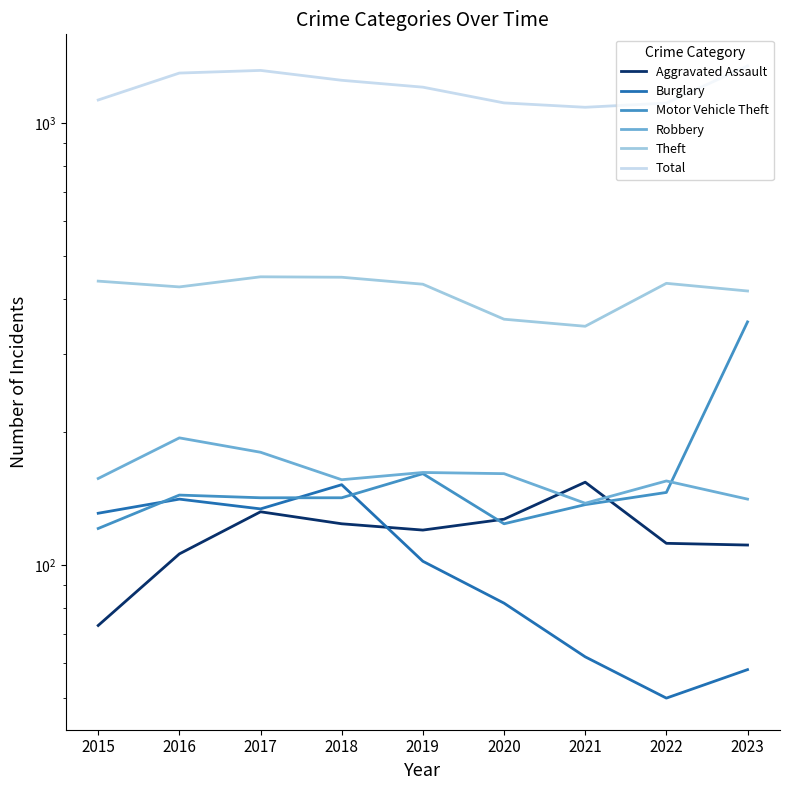

Reading left to right, what are all the values shown in this chart?

Aggravated Assault: 73	106	132	124	120	127	154	112	111
Burglary: 131	141	134	152	102	82	62	50	58
Motor Vehicle Theft: 121	144	142	142	161	124	137	146	355
Robbery: 157	194	180	156	162	161	138	155	141
Theft: 439	426	449	448	432	360	347	434	417
Total: 1128	1298	1316	1250	1206	1111	1086	1110	1347